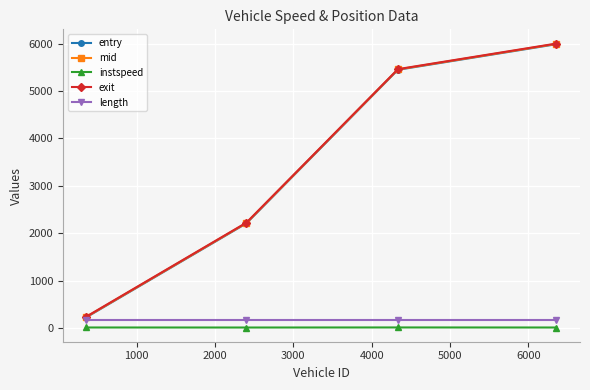

At how many categories does at least one series exceed 925?

3